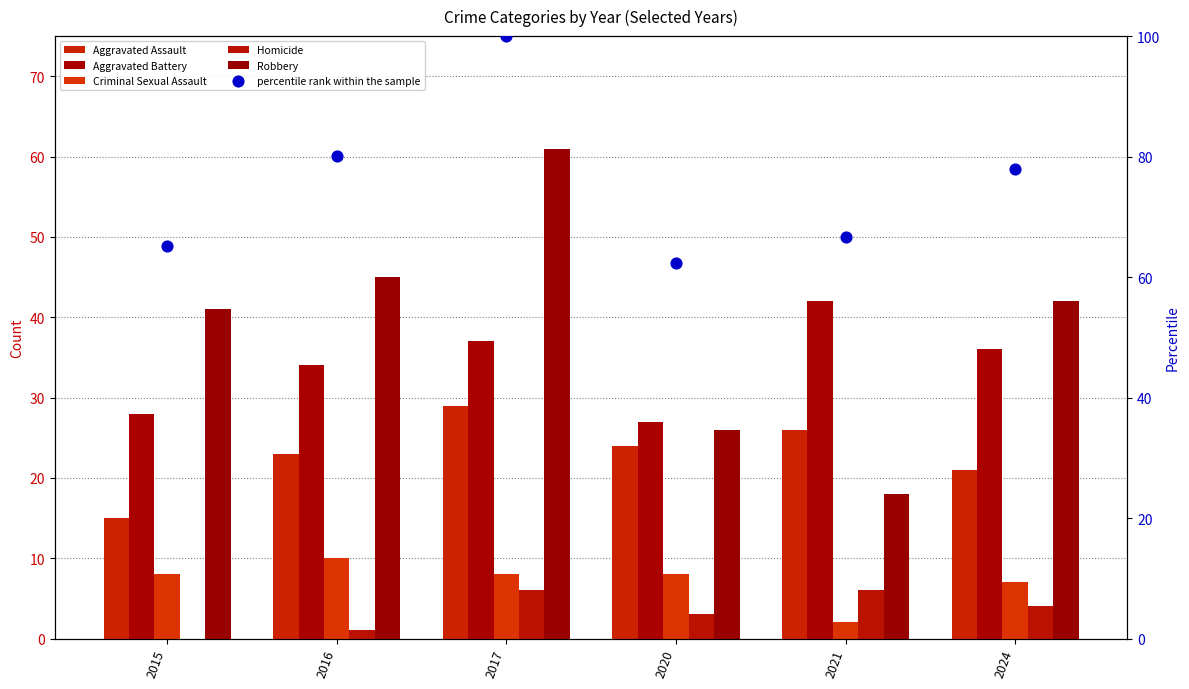

Is the value of Homicide at 2015 greater than the value of percentile rank within the sample at 2024?

No